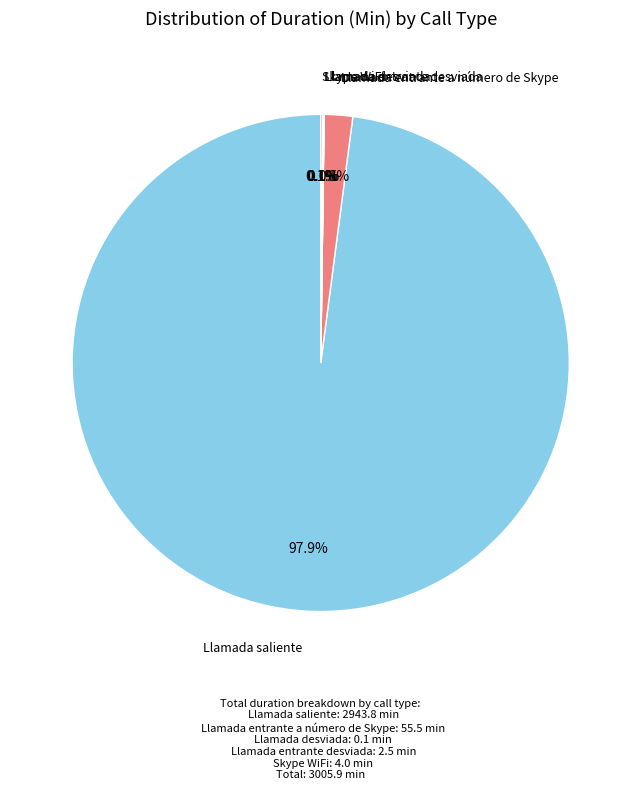

To the nearest percent, what is the average slice percentage?

20%